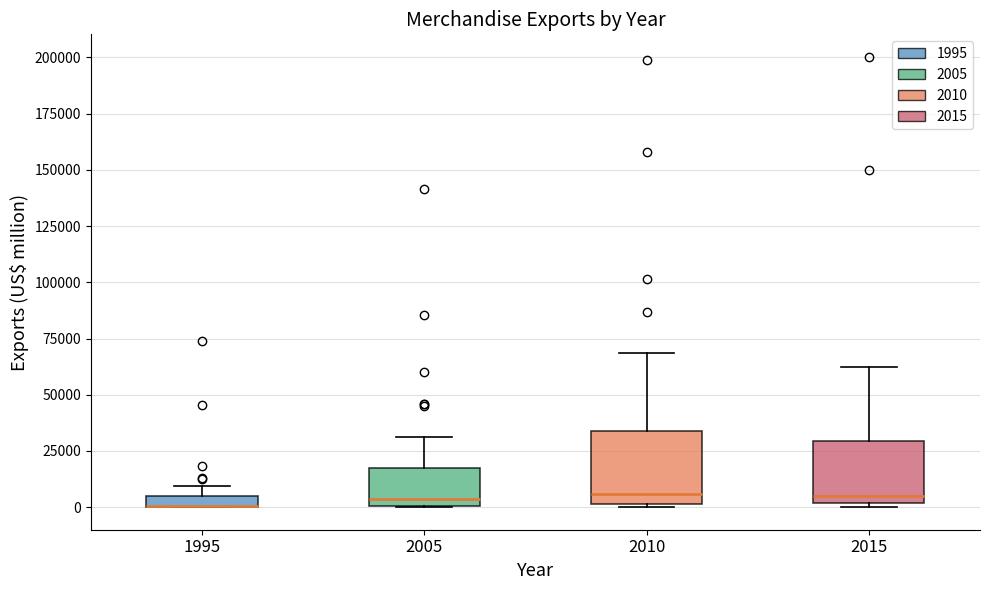

Where does the median line of the box at x = 2005 sit on the y-axis? The values are not printed on the chart, so give them approximately, as read against the axis.

5000